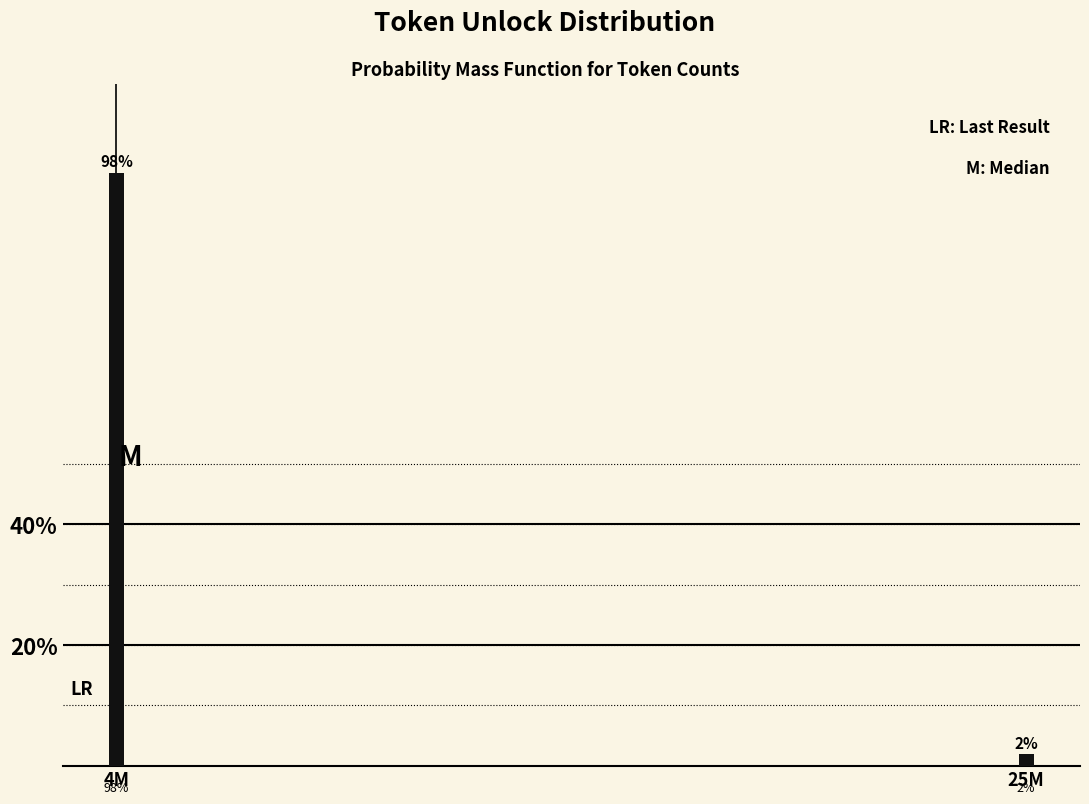

True or false: the data shows 154.9 at 4M.

False